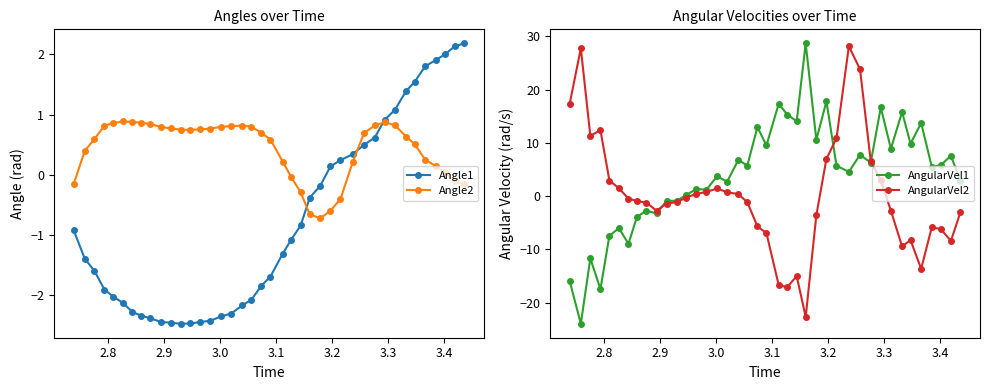

What is the difference between the maximum and minimum values in the AngularVel2 series?

50.8